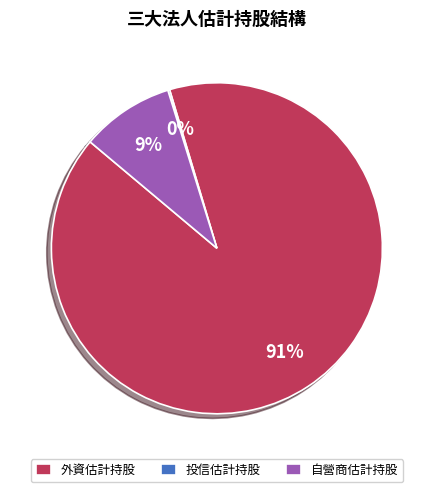

Is it true that 外資估計持股 is 78% of the pie?

False